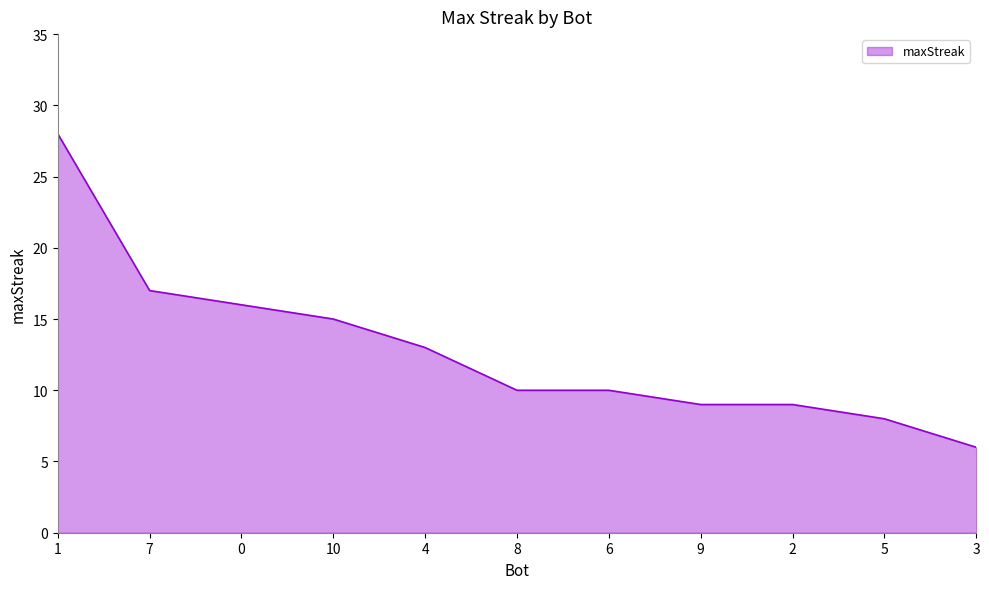

What is the change in value from 7 to 5?

-9